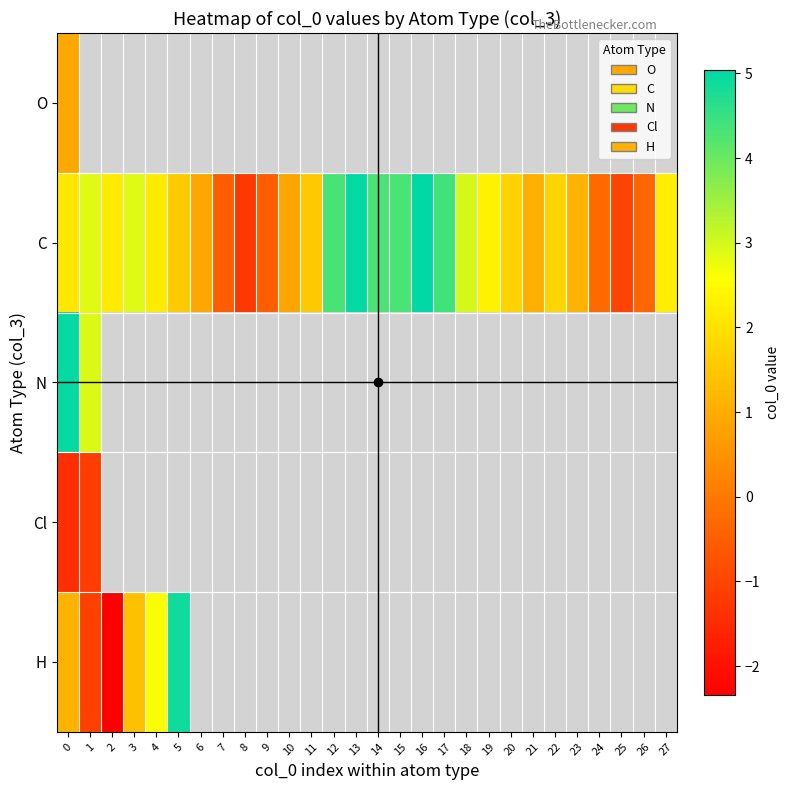

How many negative values does the H series have?

2